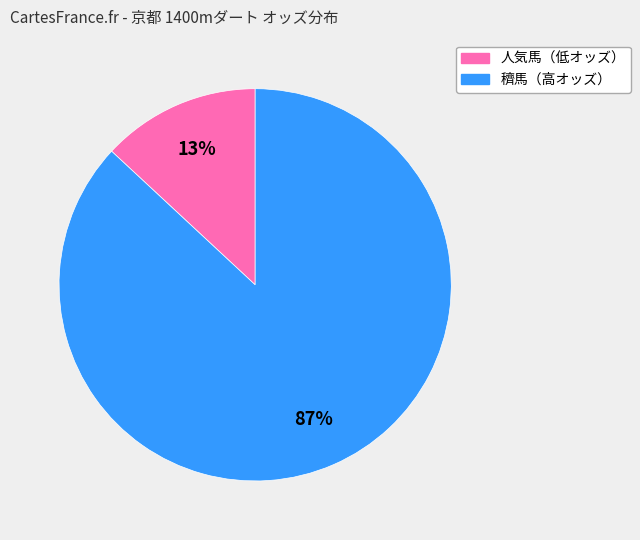

Does any single category account for the majority?

Yes